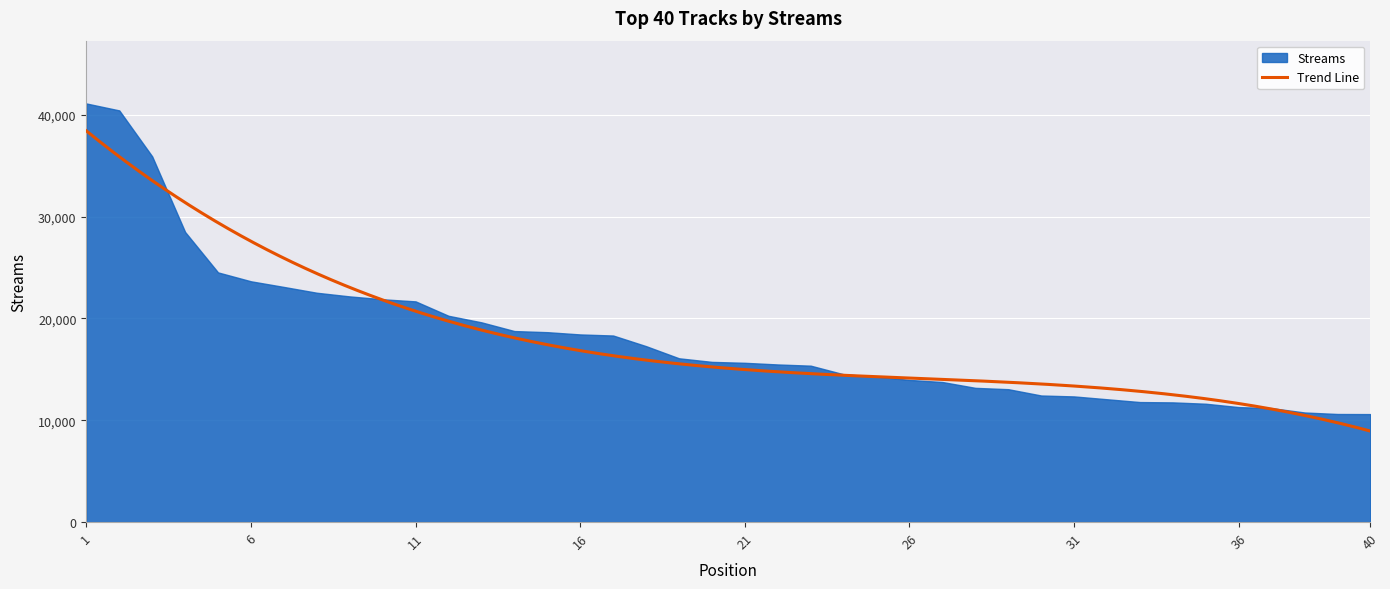

Reading left to right, what are all the values shown in this chart?

41115	40432	35918	28493	24521	23648	23093	22523	22164	21882	21676	20260	19618	18761	18651	18429	18323	17278	16086	15733	15642	15480	15361	14515	14287	13962	13756	13182	13051	12432	12341	12063	11787	11755	11622	11292	11190	10763	10615	10605